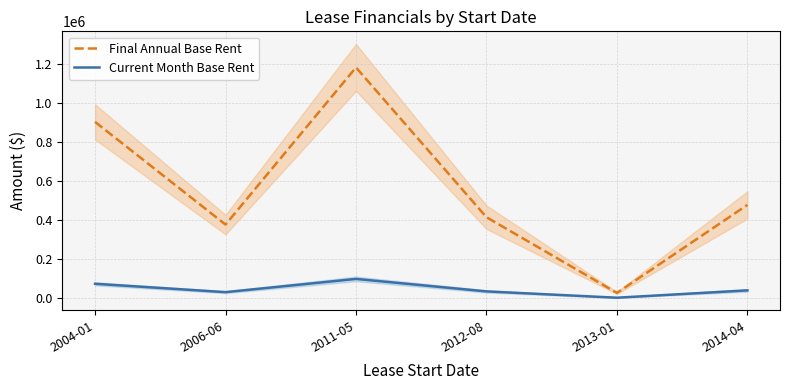

At which category is the sum across all series the highest?

2011-05